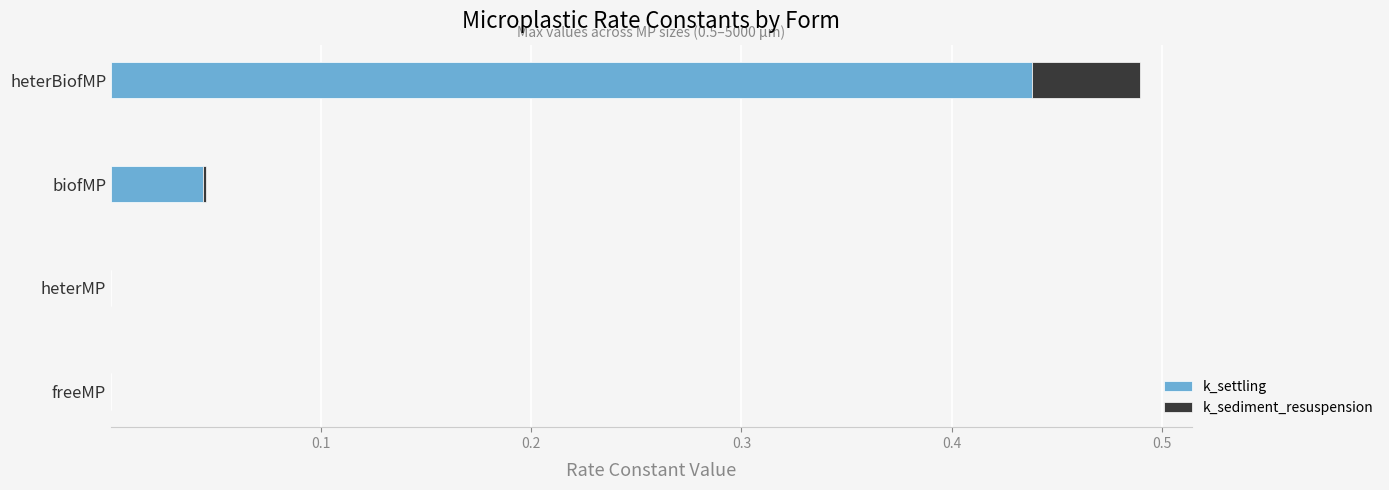

Which category has the highest value in the k_settling series?

heterBiofMP